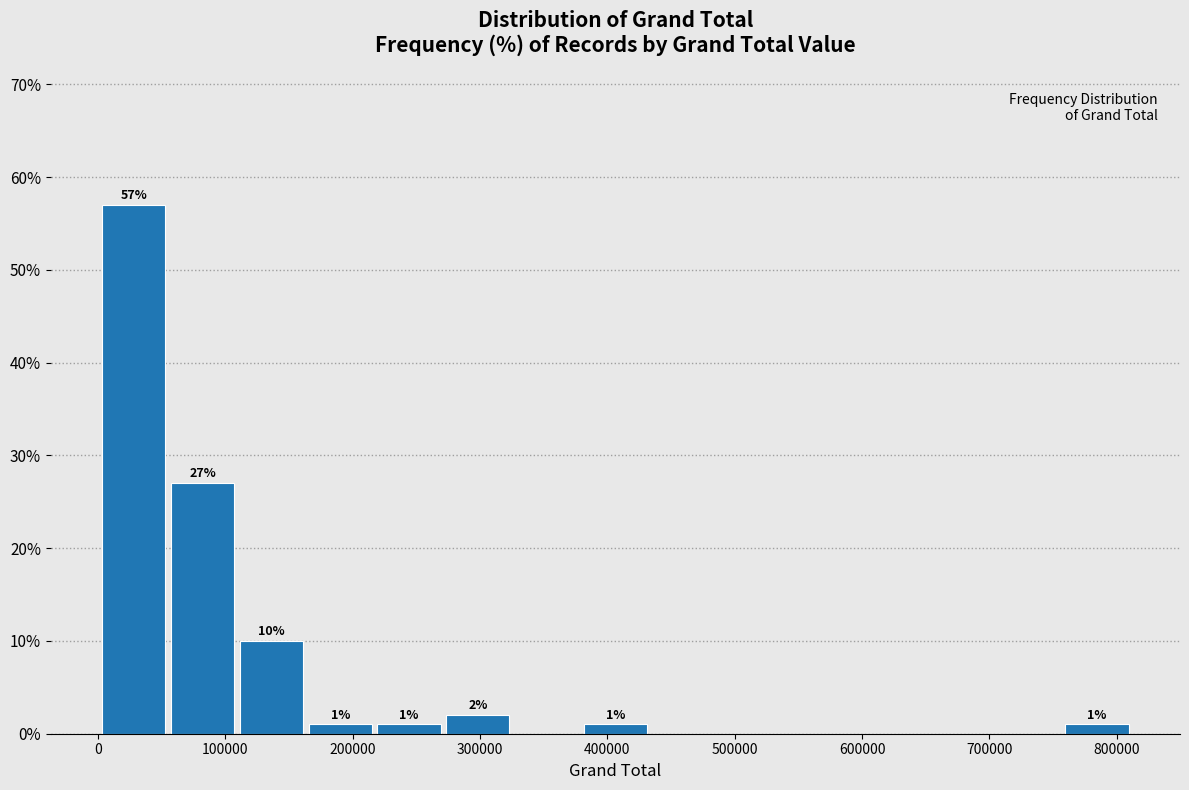

Over which range of the x-axis is the bar tallest?

0 to 60000